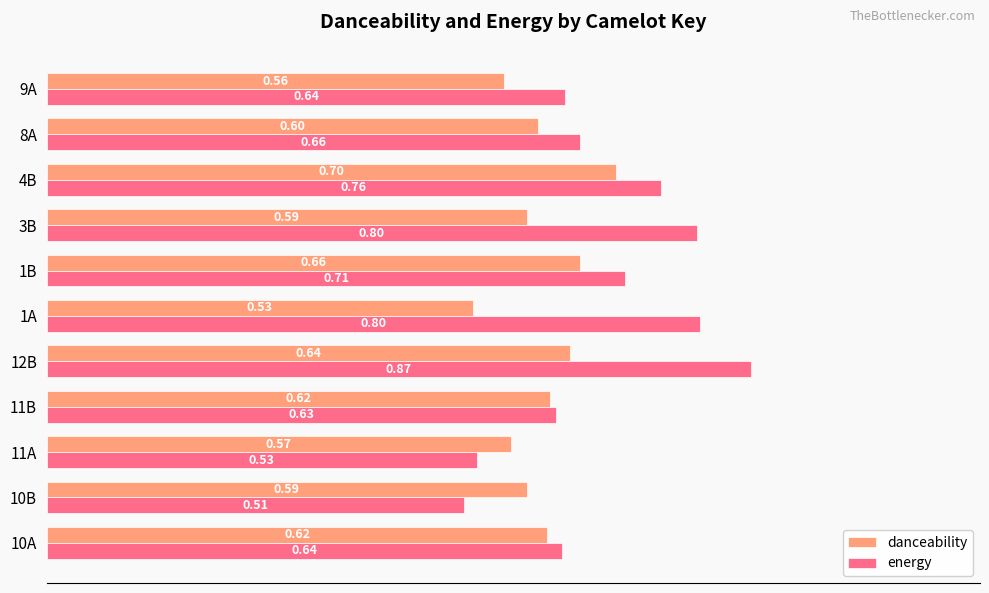

Between 10A and 3B, which series saw the biggest shift?

energy